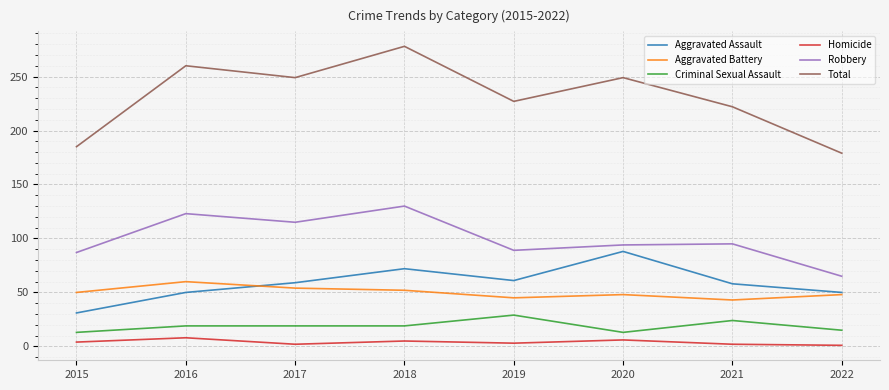

True or false: Aggravated Battery and Total intersect in this chart.

False